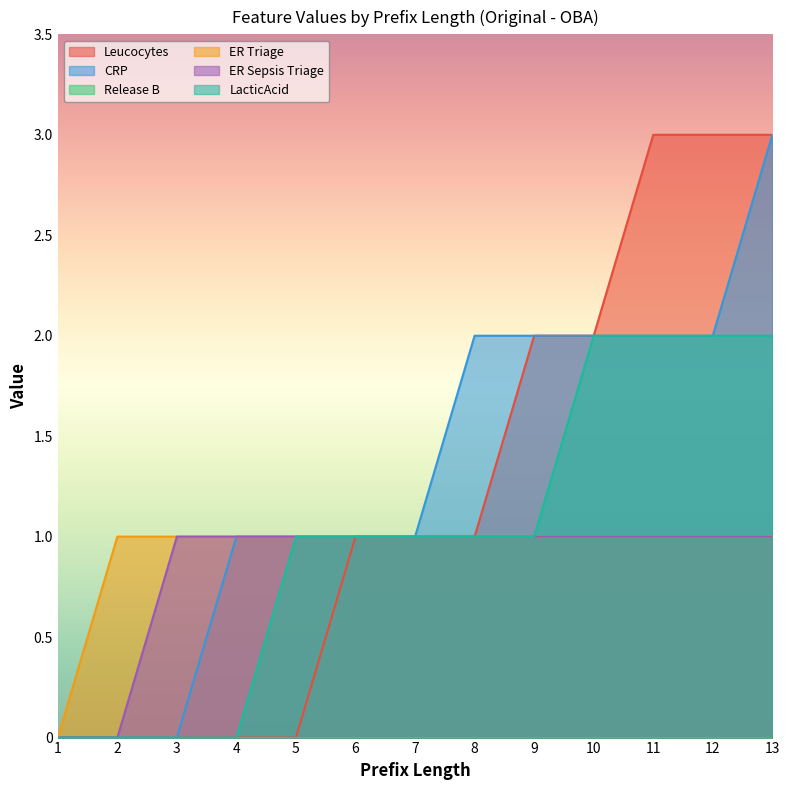

What is the greatest value displayed?

3